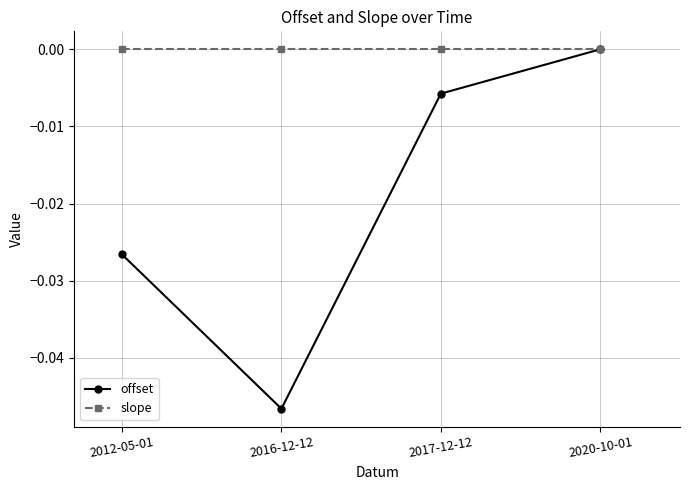

Which series has the largest range (max minus min)?

offset